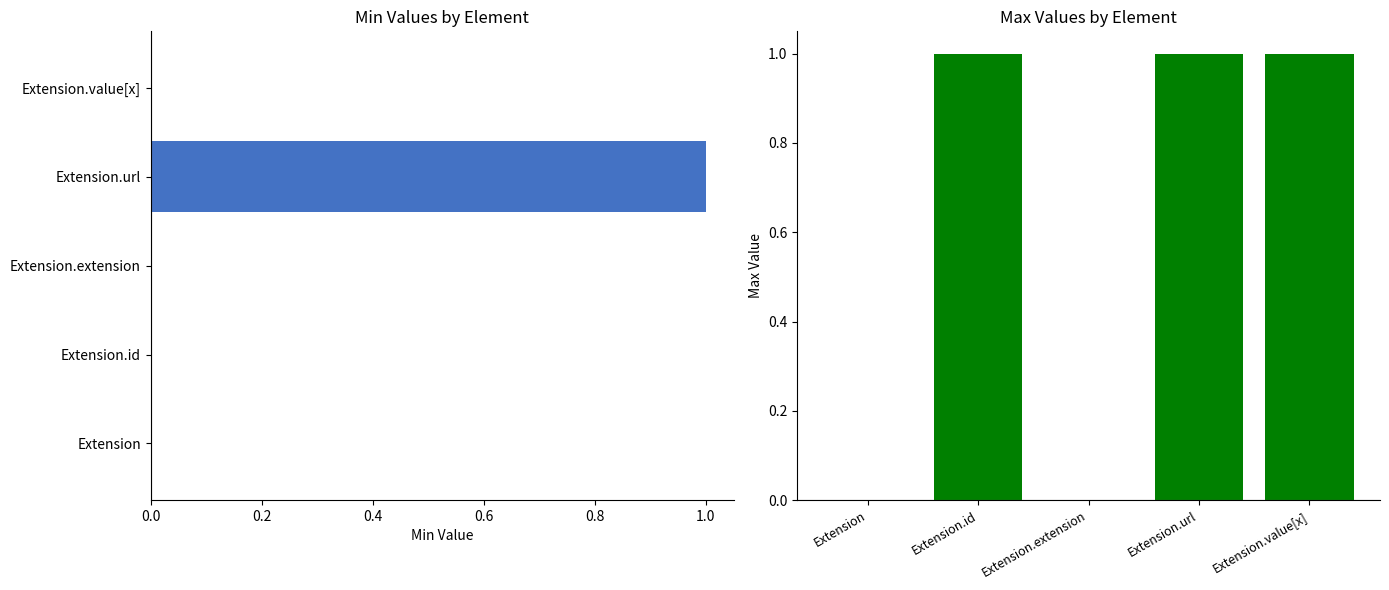

How many series are shown in this chart?

2